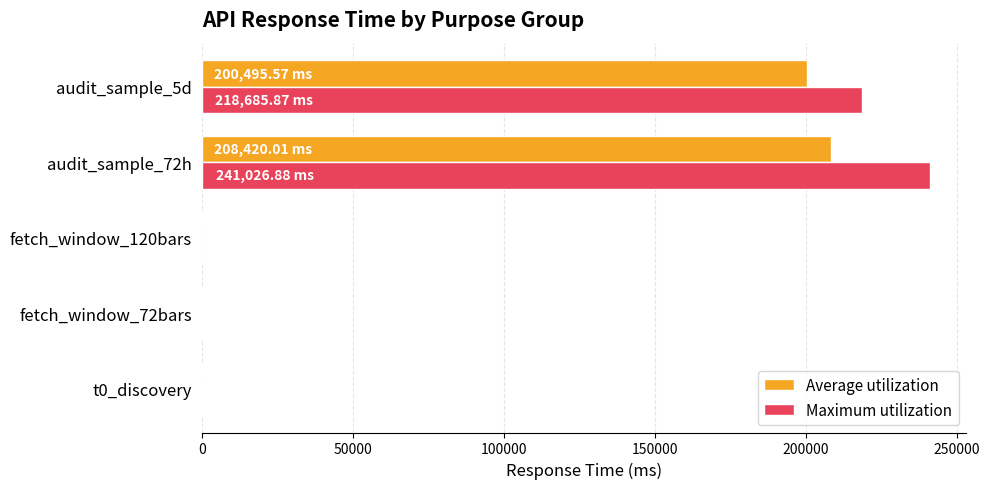

What is the sum of all Maximum utilization values?

460620.8